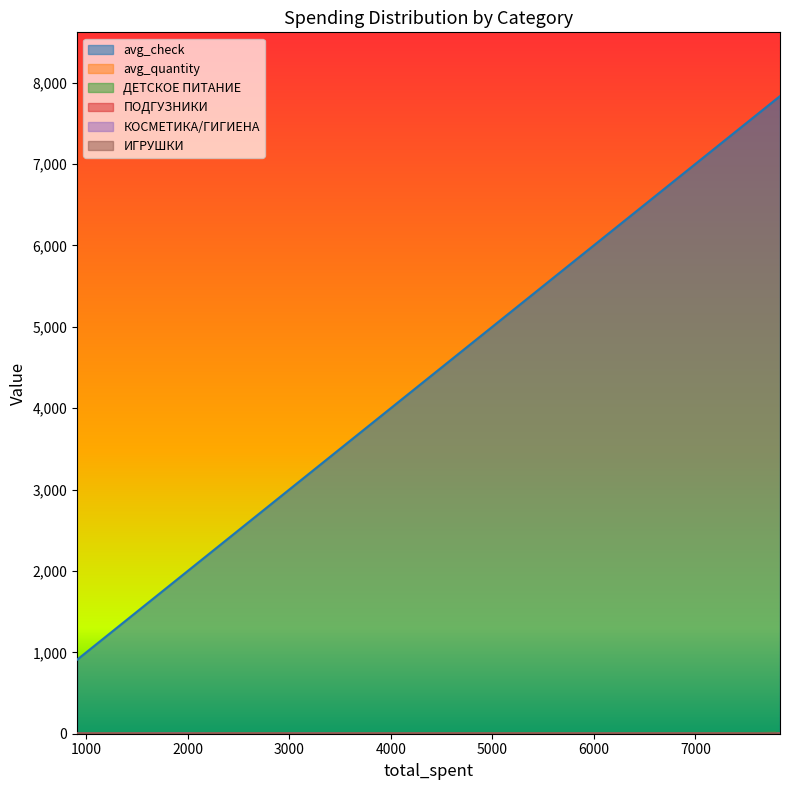

Reading left to right, list all the values displayed in this chart.

avg_check: 2192=2192	2462=2462	2107=2107	4636=4636	2000=2000	2924=2924	1154=1154	7819=7819	6892=6892	2151=2151	2075=2075	5720=5720	7833=7833	2258=2258	5585=5585	7790=7790	2487=2487	3626=3626	910=910	3133=3133
avg_quantity: 2192=1	2462=1	2107=1	4636=1	2000=2	2924=1	1154=2	7819=2	6892=1	2151=1	2075=1	5720=1	7833=7	2258=1	5585=4	7790=10	2487=2	3626=1	910=1	3133=1
ДЕТСКОЕ ПИТАНИЕ: 2192=0	2462=0	2107=1	4636=0	2000=0	2924=0	1154=2	7819=0	6892=0	2151=0	2075=0	5720=0	7833=7	2258=0	5585=4	7790=10	2487=2	3626=0	910=0	3133=0
ПОДГУЗНИКИ: 2192=0	2462=1	2107=0	4636=0	2000=0	2924=0	1154=0	7819=0	6892=0	2151=0	2075=0	5720=0	7833=0	2258=0	5585=0	7790=0	2487=0	3626=0	910=0	3133=0
КОСМЕТИКА/ГИГИЕНА: 2192=0	2462=0	2107=0	4636=0	2000=2	2924=0	1154=0	7819=2	6892=0	2151=1	2075=0	5720=0	7833=0	2258=0	5585=0	7790=0	2487=0	3626=0	910=1	3133=1
ИГРУШКИ: 2192=0	2462=0	2107=0	4636=1	2000=0	2924=1	1154=0	7819=0	6892=0	2151=0	2075=0	5720=0	7833=0	2258=0	5585=0	7790=0	2487=0	3626=0	910=0	3133=0